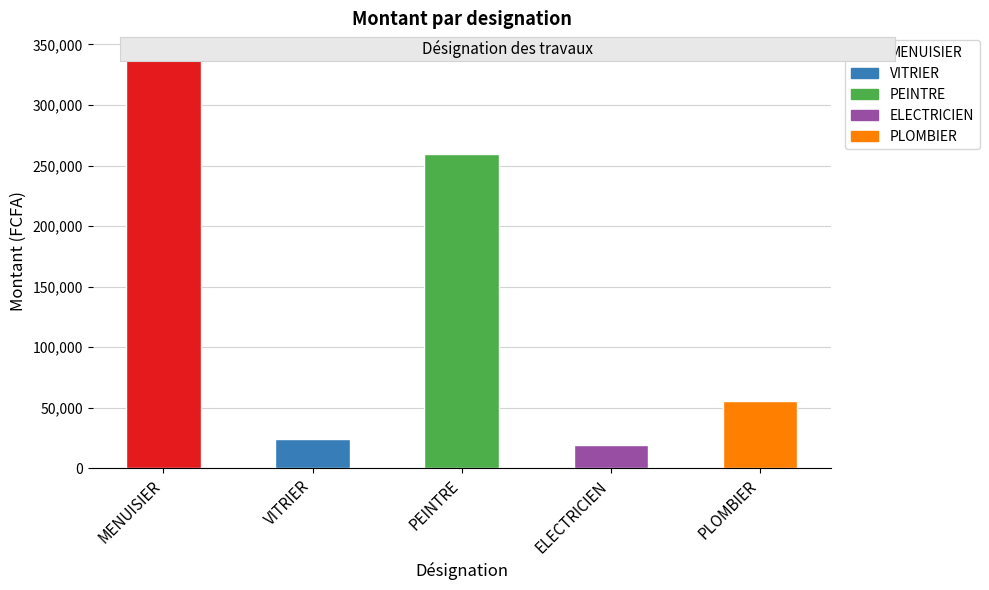

Reading right to left, transcribe all the data shown in this chart.

PLOMBIER=55400	ELECTRICIEN=19500	PEINTRE=259500	VITRIER=24500	MENUISIER=342100